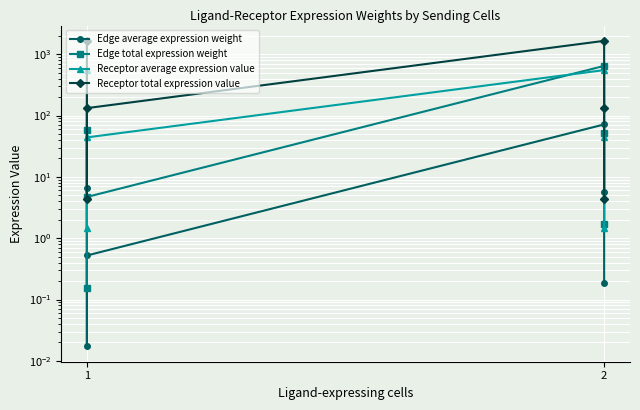

The Receptor total expression value series shows 174.6 at 1. True or false?

False